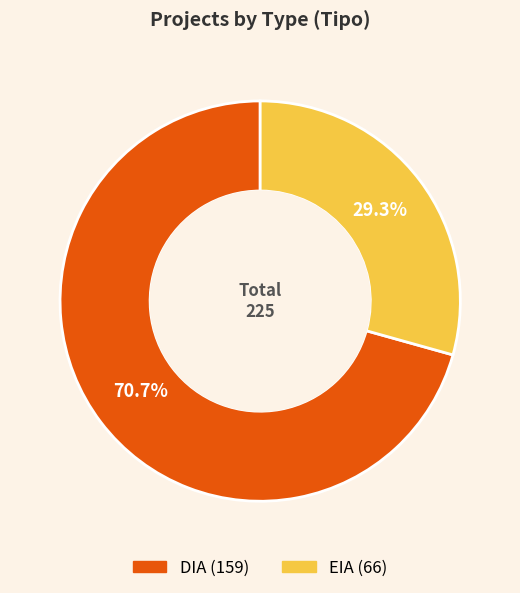

Combined, do EIA and DIA account for over 50%?

Yes